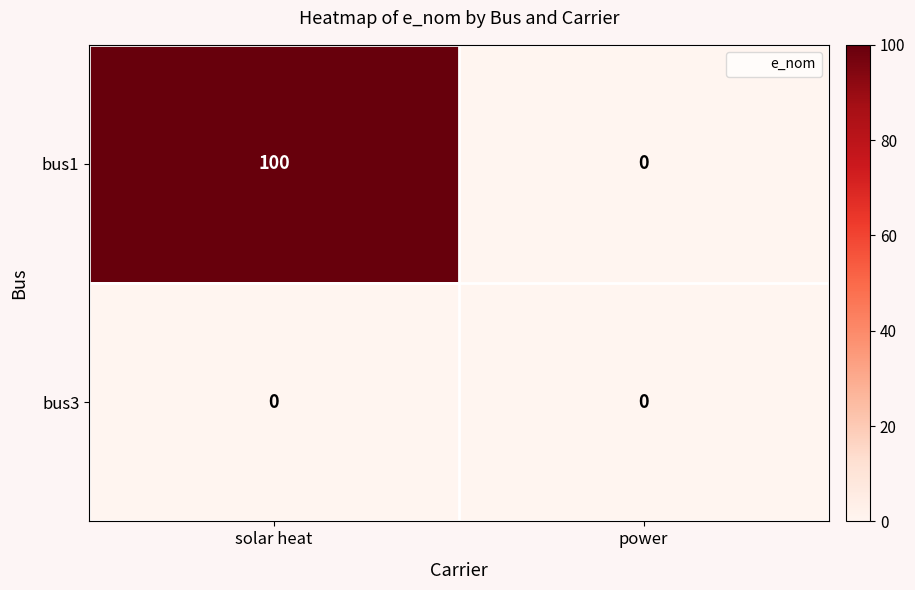

Which label corresponds to the largest value in the chart?

solar heat